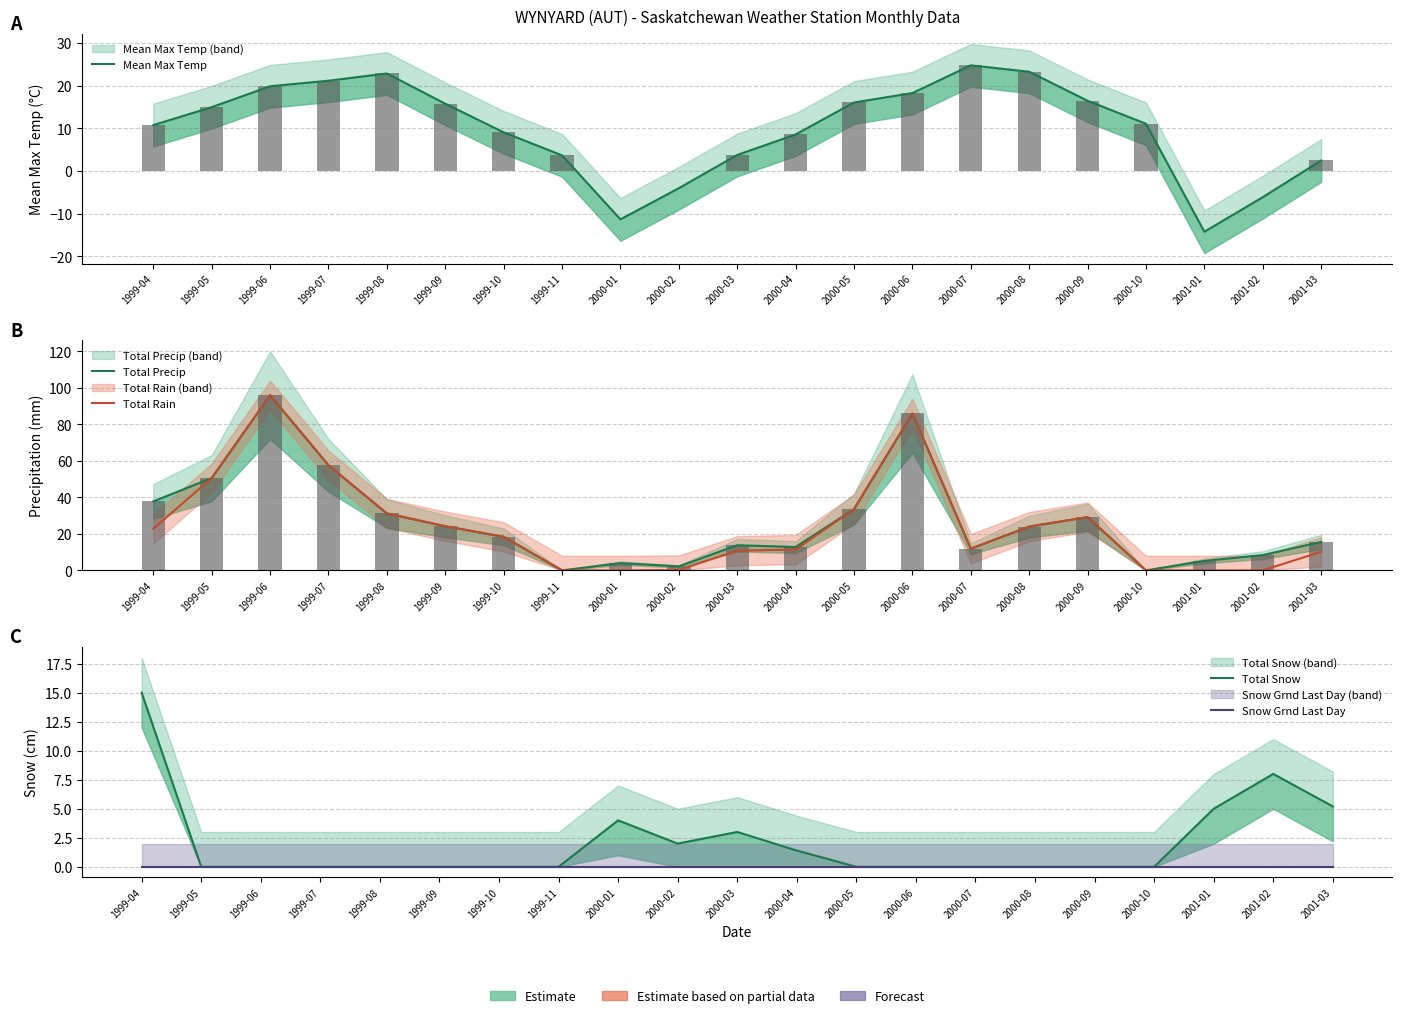

Reading left to right, list all the values displayed in this chart.

Mean Max Temp: 1999-04=10.8	1999-05=15.0	1999-06=19.9	1999-07=21.2	1999-08=22.9	1999-09=15.8	1999-10=9.1	1999-11=3.7	2000-01=-11.3	2000-02=-4.0	2000-03=3.8	2000-04=8.6	2000-05=16.1	2000-06=18.3	2000-07=24.8	2000-08=23.3	2000-09=16.5	2000-10=11.1	2001-01=-14.2	2001-02=-6.1	2001-03=2.5
Total Precip: 1999-04=37.8	1999-05=50.6	1999-06=96.0	1999-07=57.6	1999-08=31.2	1999-09=24.2	1999-10=18.4	1999-11=0.0	2000-01=4.0	2000-02=2.2	2000-03=13.8	2000-04=12.8	2000-05=33.6	2000-06=86.0	2000-07=11.9	2000-08=24.0	2000-09=29.2	2000-10=0.0	2001-01=5.2	2001-02=8.4	2001-03=15.6
Total Rain: 1999-04=22.8	1999-05=50.6	1999-06=96.0	1999-07=57.6	1999-08=31.2	1999-09=24.2	1999-10=18.4	1999-11=0.0	2000-01=0.0	2000-02=0.2	2000-03=10.8	2000-04=11.4	2000-05=33.6	2000-06=86.0	2000-07=11.9	2000-08=24.0	2000-09=29.2	2000-10=0.0	2001-01=0.0	2001-02=0.0	2001-03=10.2
Total Snow: 1999-04=15.0	1999-05=0.0	1999-06=0.0	1999-07=0.0	1999-08=0.0	1999-09=0.0	1999-10=0.0	1999-11=0.0	2000-01=4.0	2000-02=2.0	2000-03=3.0	2000-04=1.4	2000-05=0.0	2000-06=0.0	2000-07=0.0	2000-08=0.0	2000-09=0.0	2000-10=0.0	2001-01=5.0	2001-02=8.0	2001-03=5.2
Snow Grnd Last Day: 1999-04=0.0	1999-05=0.0	1999-06=0.0	1999-07=0.0	1999-08=0.0	1999-09=0.0	1999-10=0.0	1999-11=0.0	2000-01=0.0	2000-02=0.0	2000-03=0.0	2000-04=0.0	2000-05=0.0	2000-06=0.0	2000-07=0.0	2000-08=0.0	2000-09=0.0	2000-10=0.0	2001-01=0.0	2001-02=0.0	2001-03=0.0